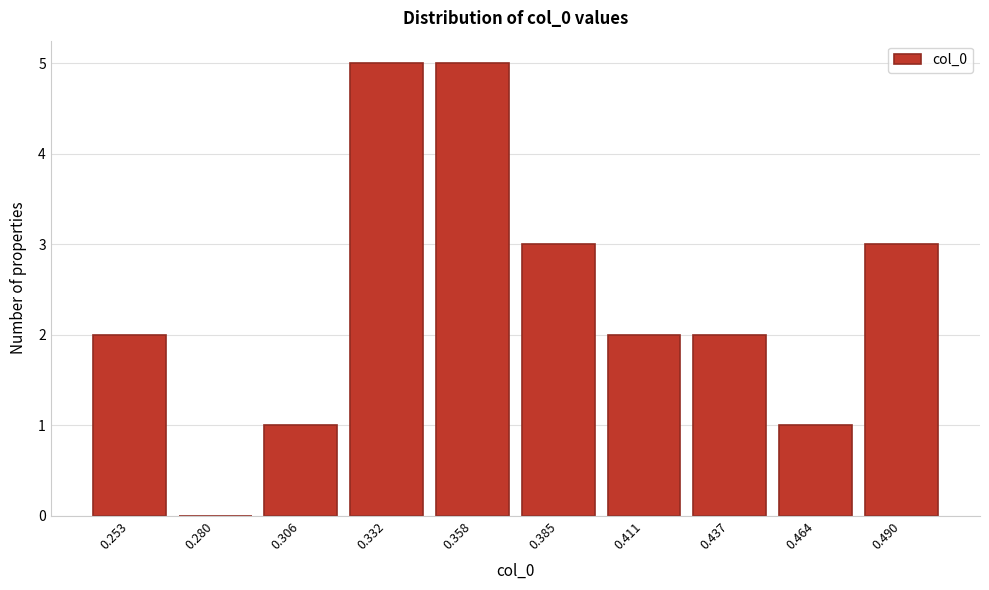

Reading left to right, extract all data points from this chart.

0.253=2	0.280=0	0.306=1	0.332=5	0.358=5	0.385=3	0.411=2	0.437=2	0.464=1	0.490=3